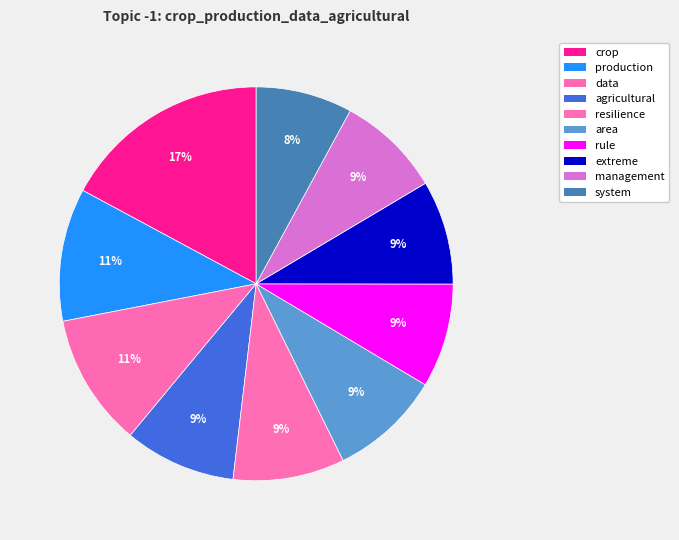

How many slices are in this pie chart?

10